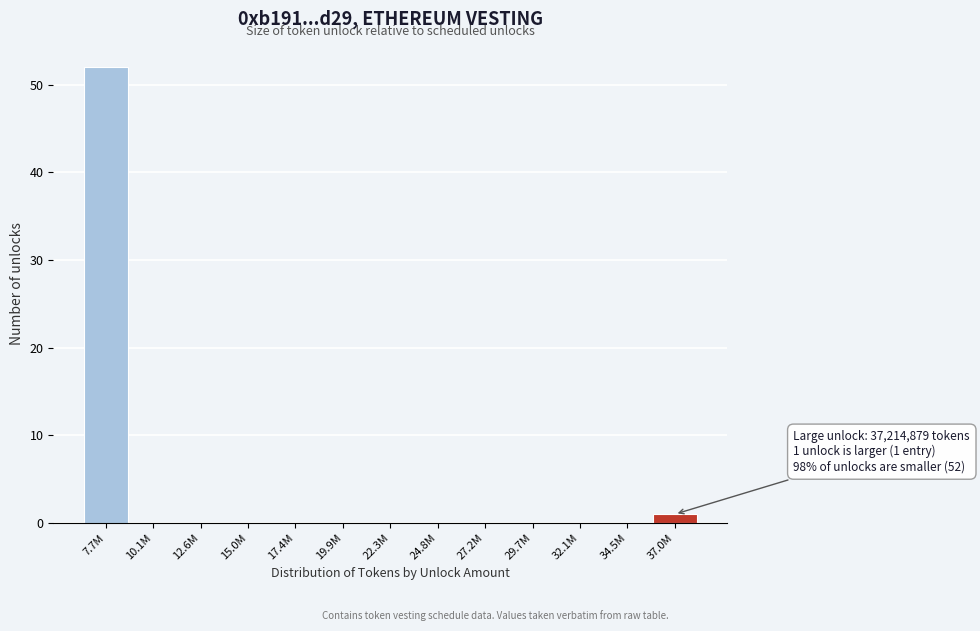

Reading left to right, list all the values displayed in this chart.

7.7M=52	10.1M=0	12.6M=0	15.0M=0	17.4M=0	19.9M=0	22.3M=0	24.8M=0	27.2M=0	29.7M=0	32.1M=0	34.5M=0	37.0M=1